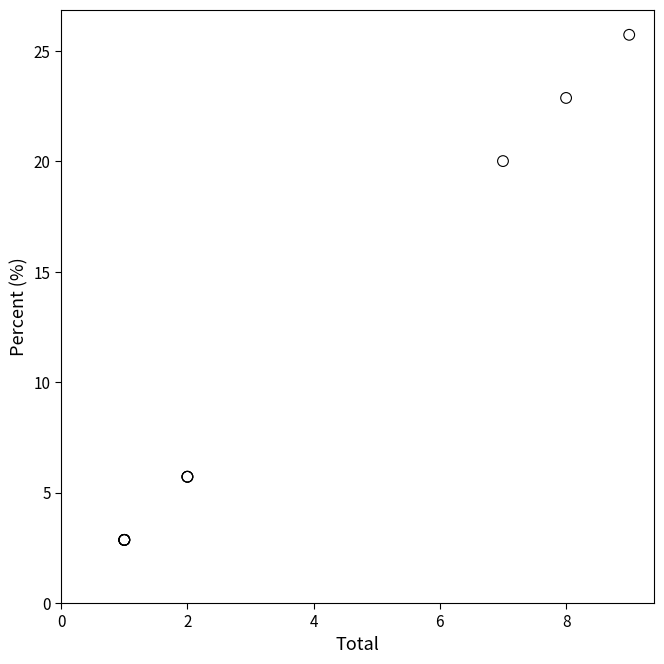

What Y value in the scatter plot is closest to 14?

20.0